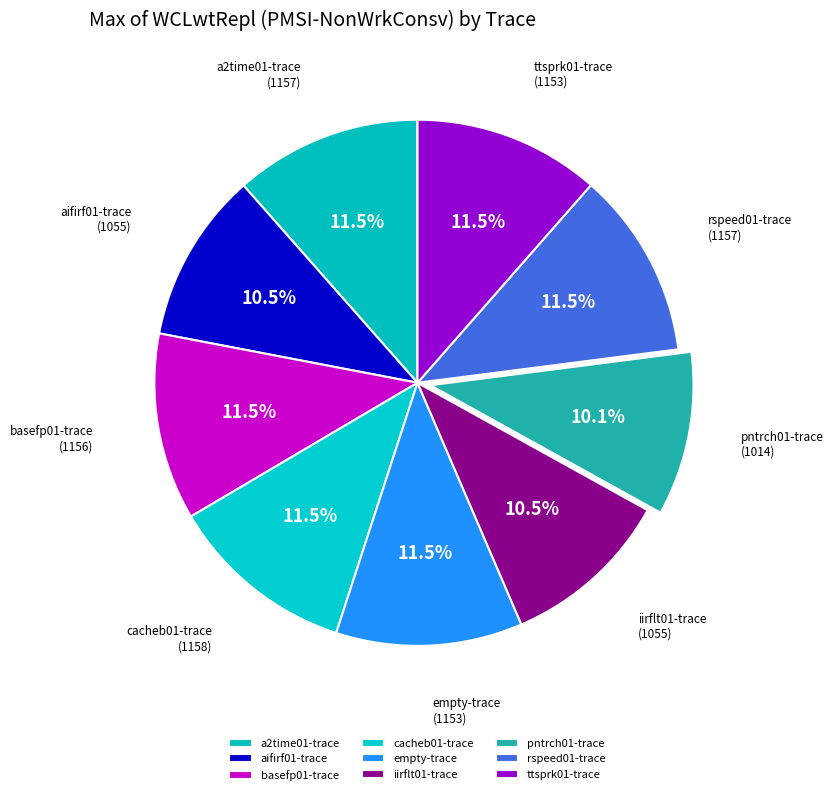

Approximately how many times larger is the value at cacheb01-trace compared to ttsprk01-trace?

1.0